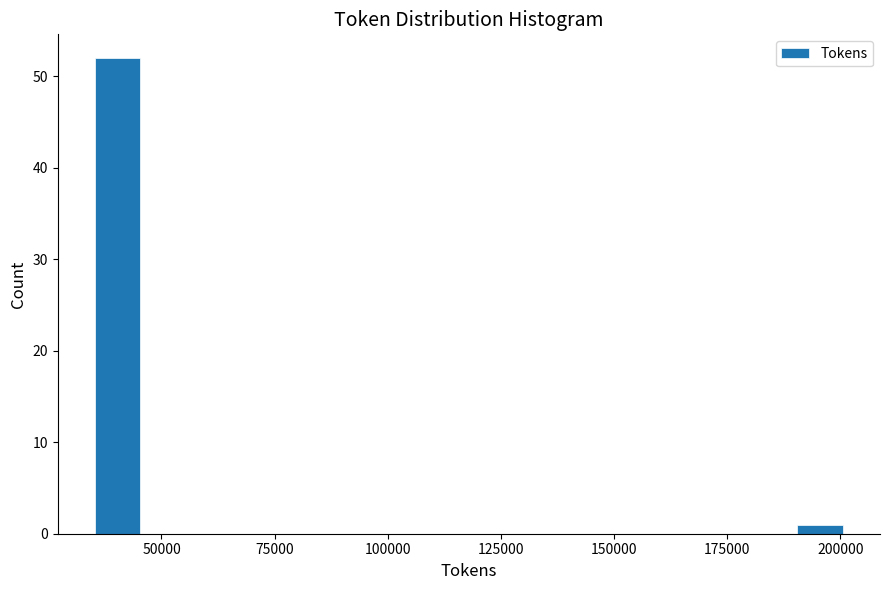

Around what value on the x-axis is the tallest bar? Give the approximate position of its centre, as read against the axis.

40000